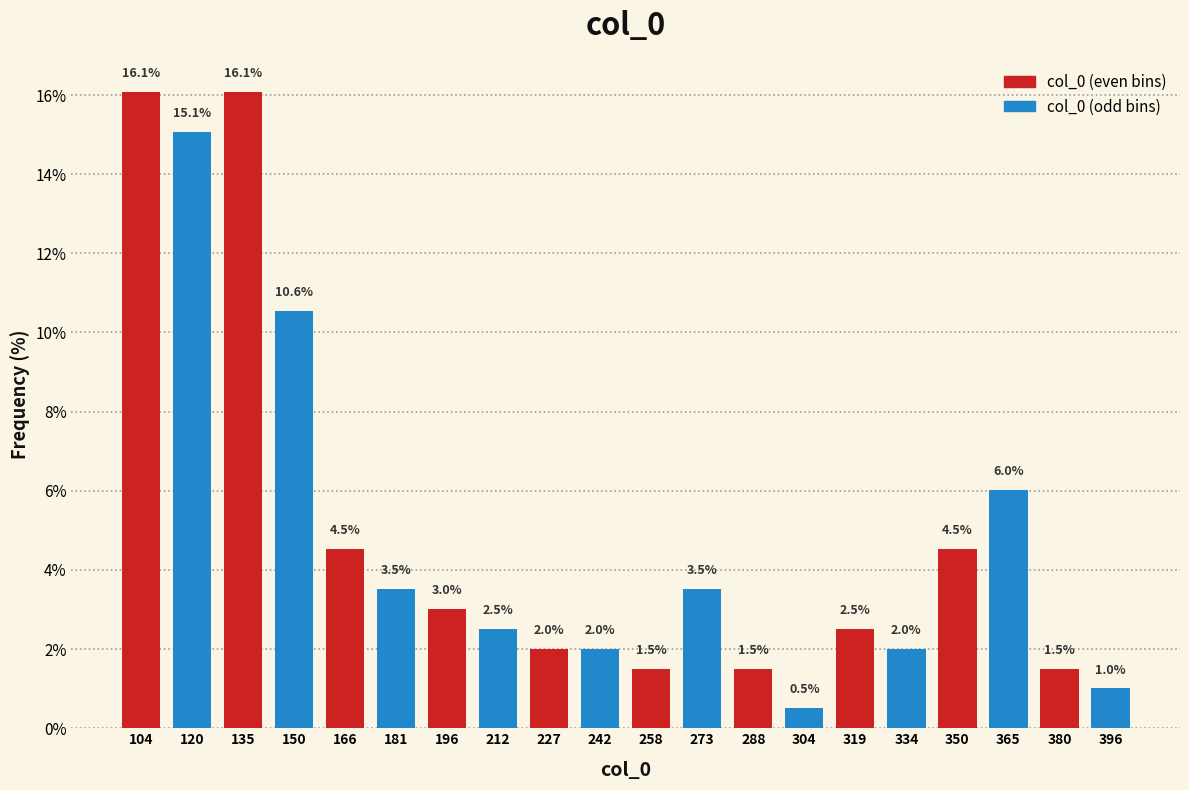

What is the height of the bar covering 388 to 404 on the x-axis? The bar edges are not printed on the chart, so give them approximately, as read against the axis.

1.0